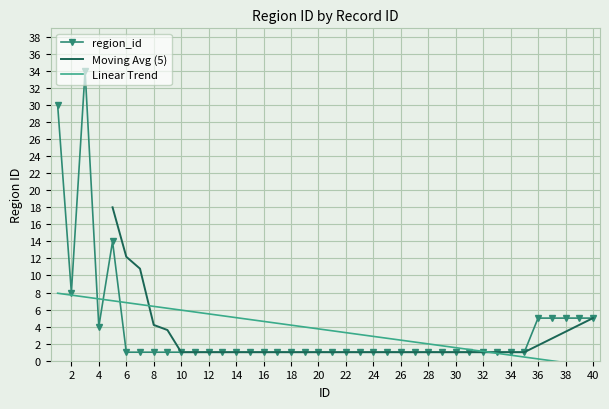

Reading right to left, transcribe all the data shown in this chart.

5	5	5	5	5	1	1	1	1	1	1	1	1	1	1	1	1	1	1	1	1	1	1	1	1	1	1	1	1	1	1	1	1	1	1	14	4	34	8	30